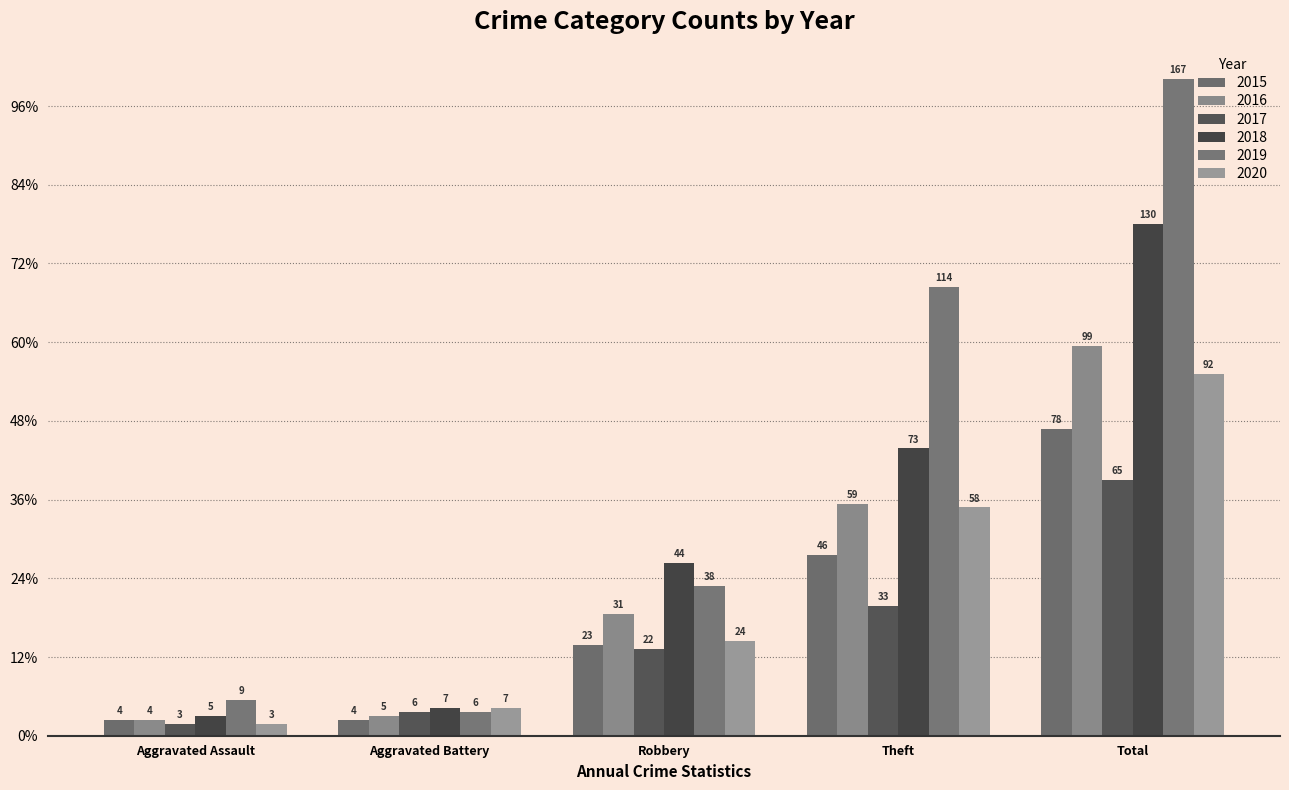

Where is 2017 nearest to the value 34?

Theft